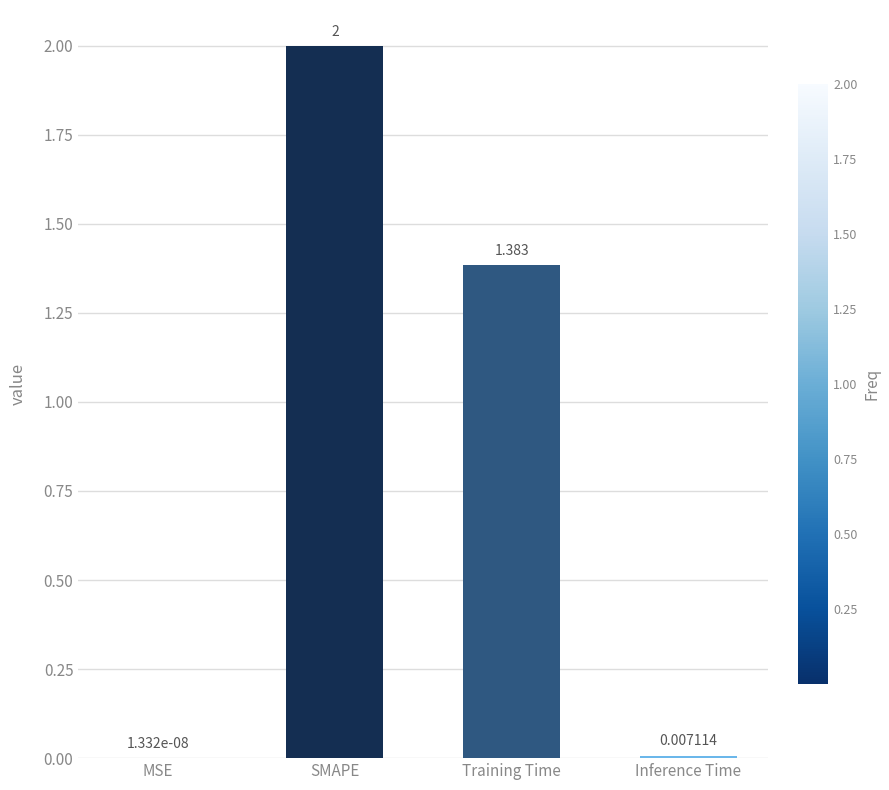

Which label corresponds to the largest value in the chart?

SMAPE